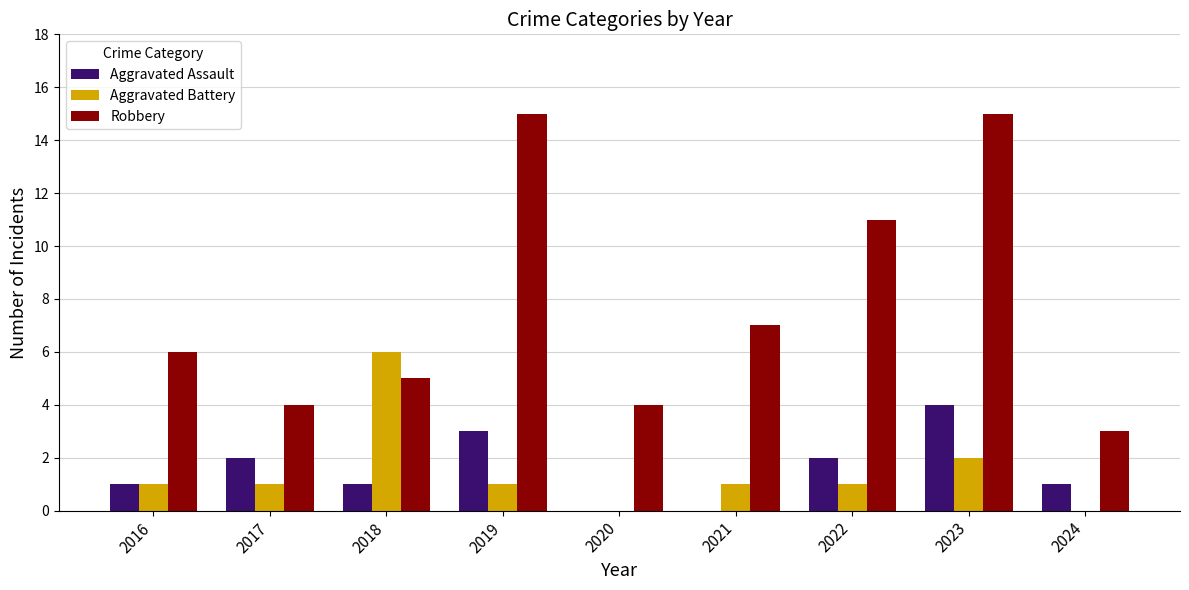

Is the value of Aggravated Battery at 2023 greater than the value of Aggravated Assault at 2024?

Yes